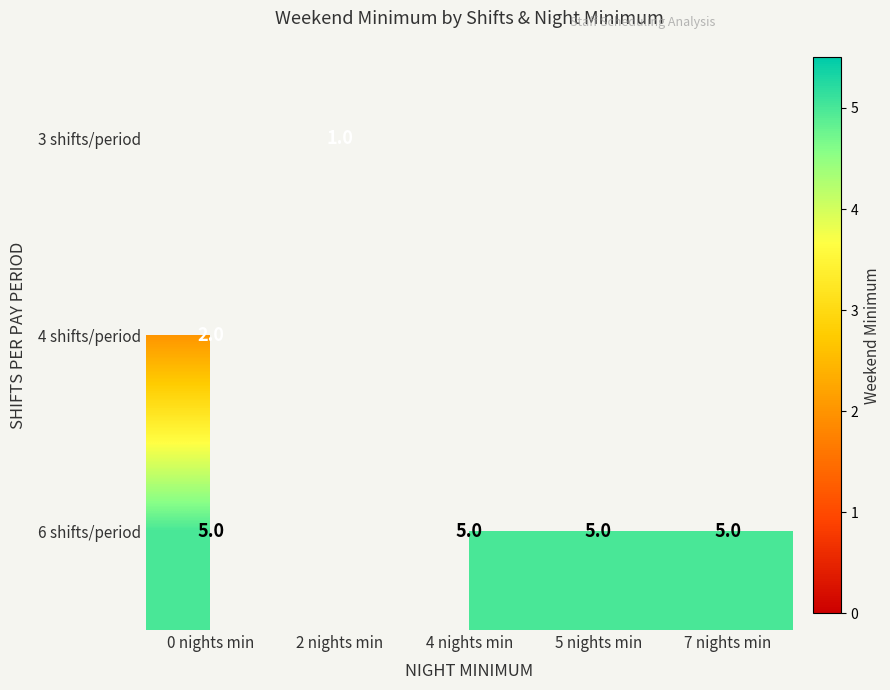

Which label corresponds to the largest value in the chart?

0 nights min